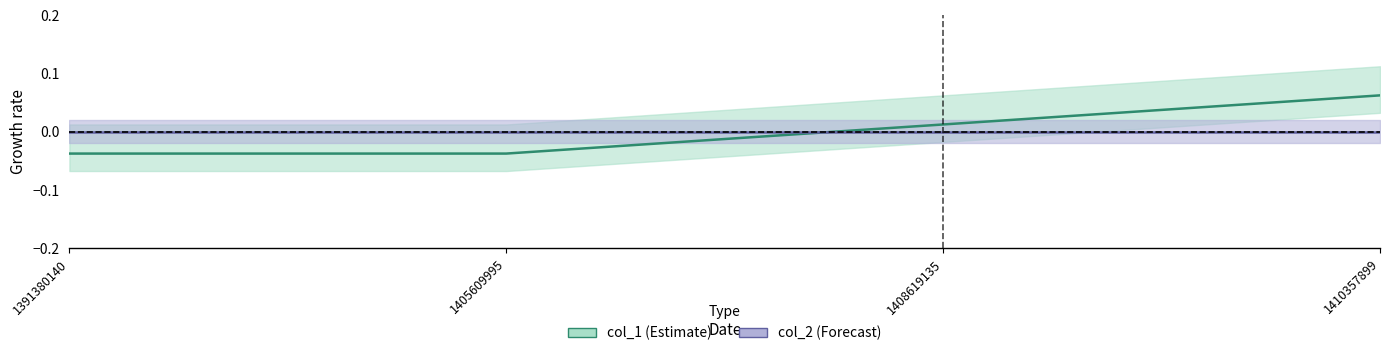

The value at 1410357899 is 0.1. True or false?

True